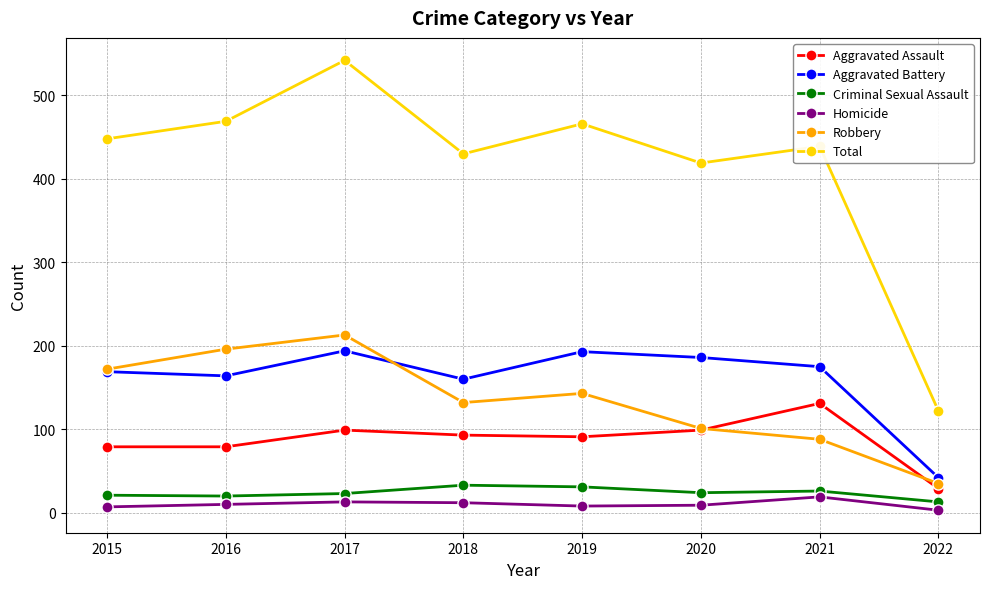

True or false: Aggravated Assault has more than 2 points higher than both neighbors.

False